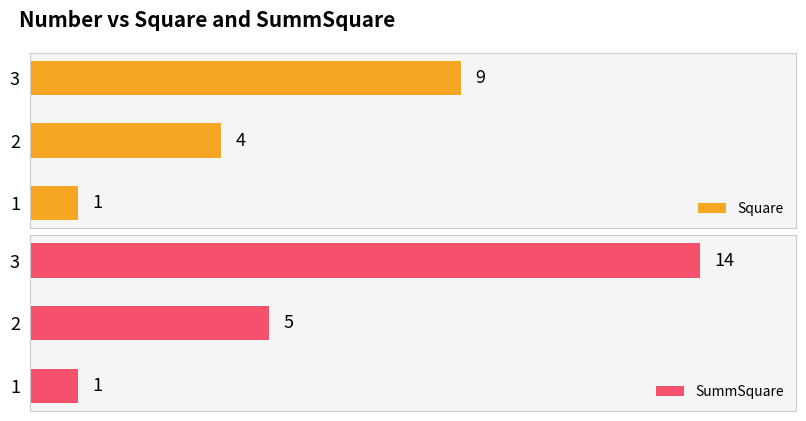

What is the lowest value of the SummSquare series?

1